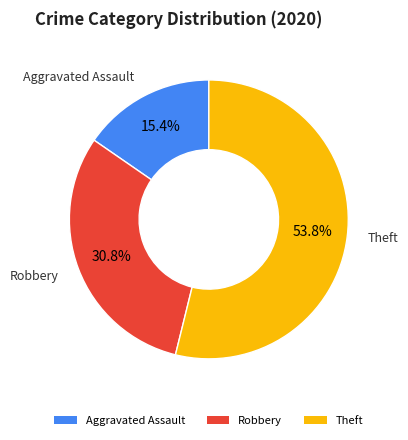

What percentage do Theft and Robbery together represent?

84.6%